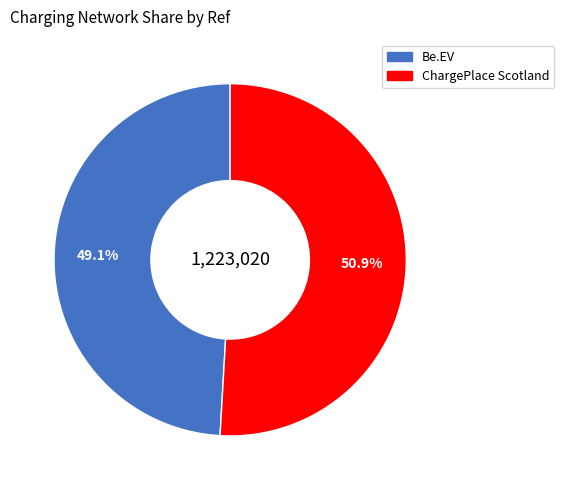

Between ChargePlace Scotland and Be.EV, which is larger?

ChargePlace Scotland